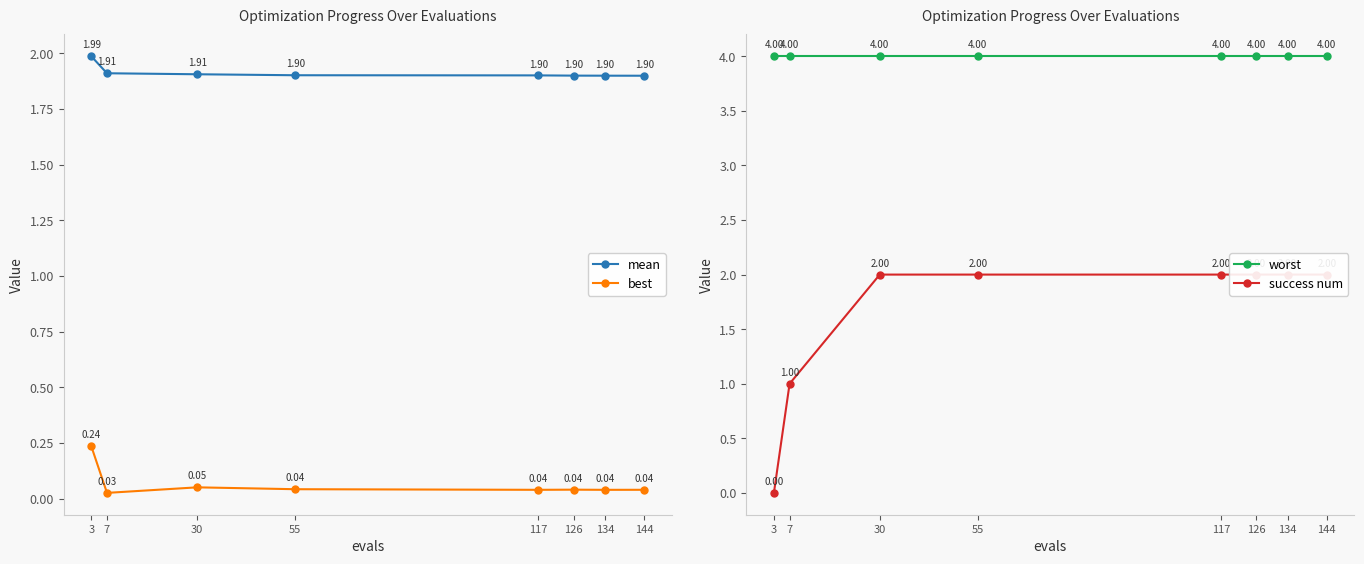

What is the value of the success num point at the 5th from the left?

2.0